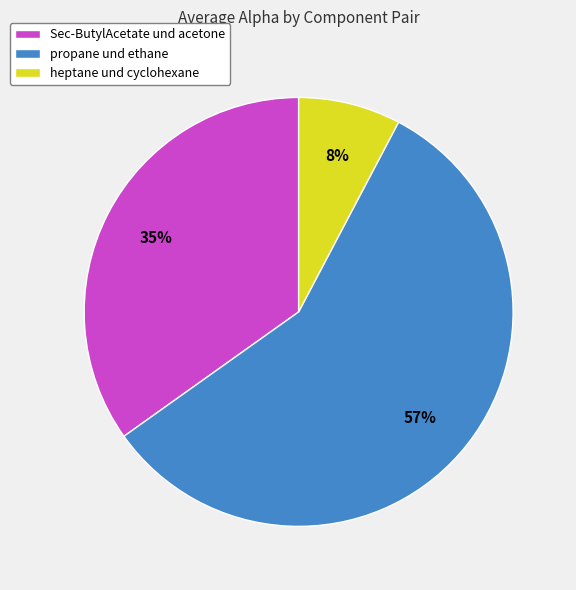

How many slices are in this pie chart?

3